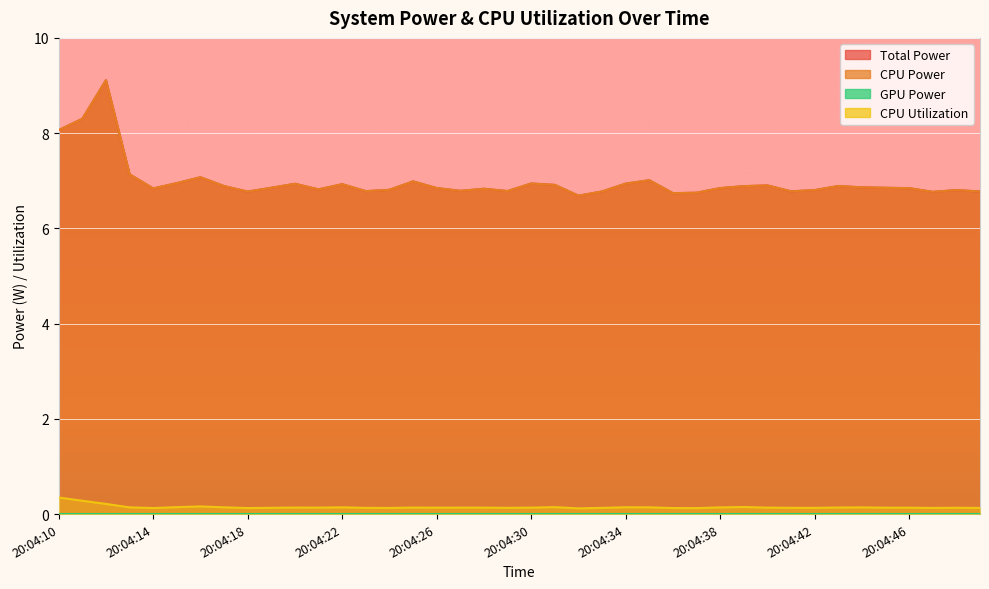

What value does the CPU Utilization series have at 20:04:46?

0.1